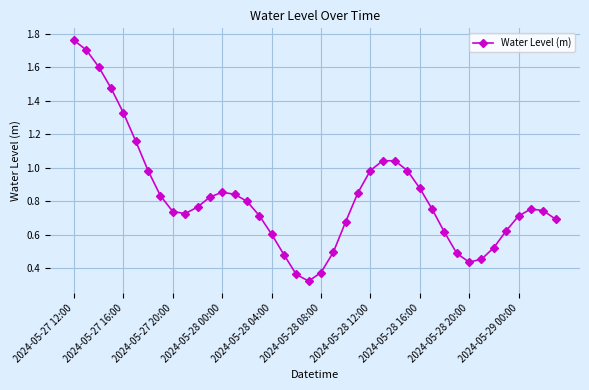

True or false: the data has more than 0 interior local peaks.

True